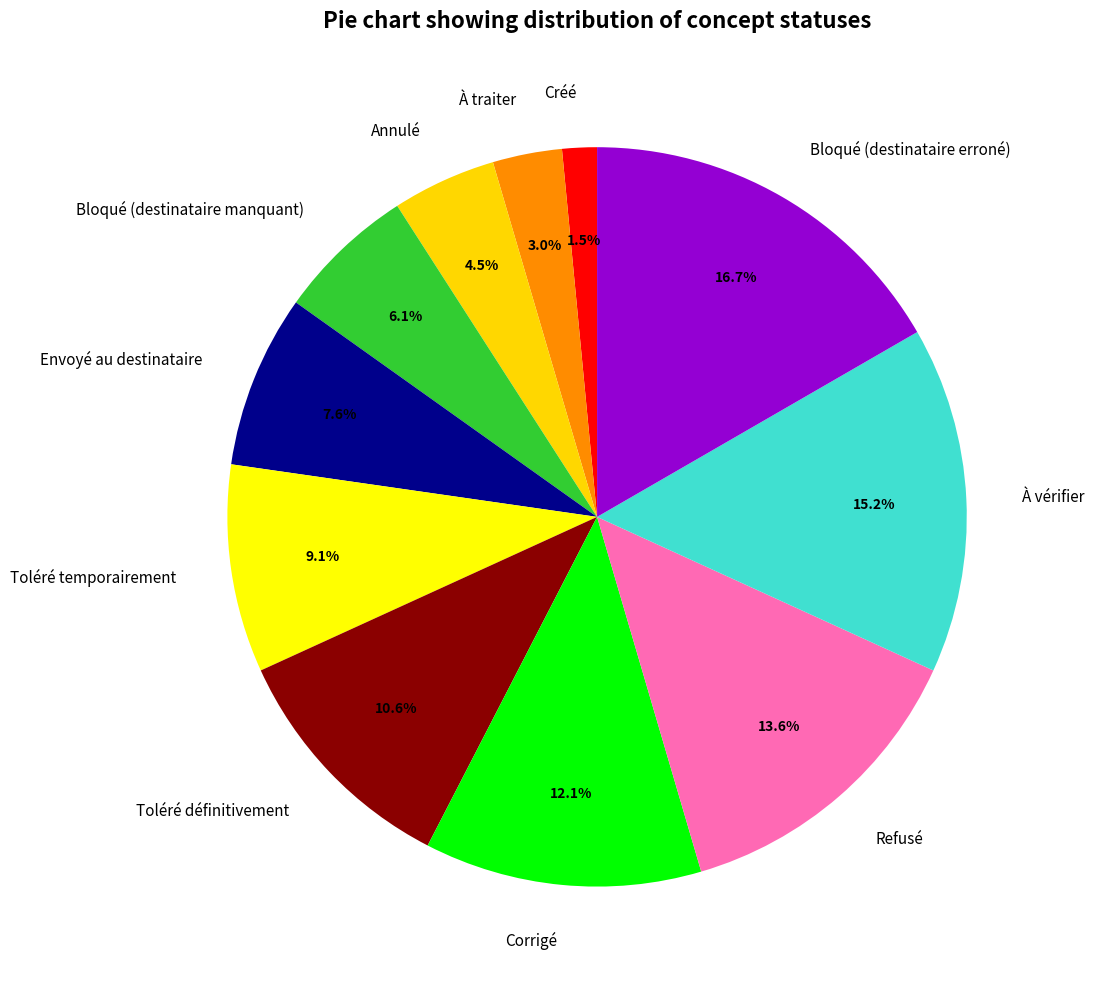

To the nearest percent, what is the combined percentage of Bloqué (destinataire erroné) and Bloqué (destinataire manquant)?

23%